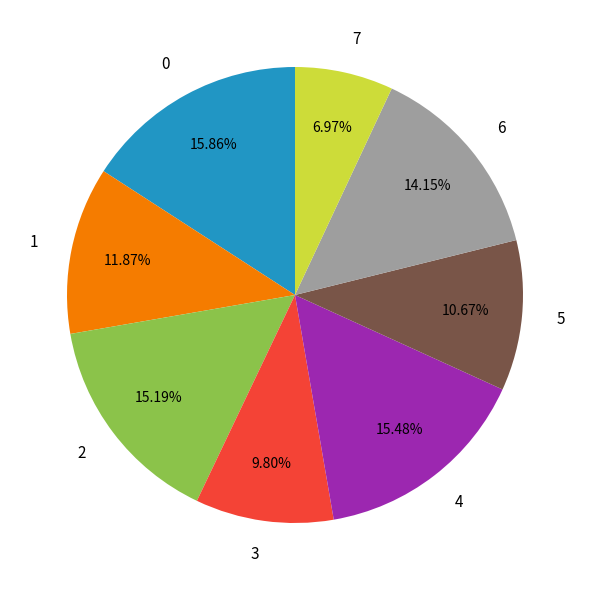

How many segments does this pie chart have?

8